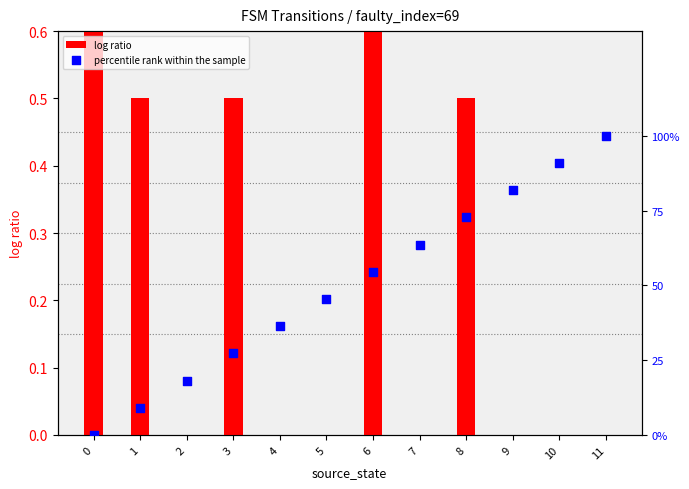

At which category is the sum across all series the highest?

11